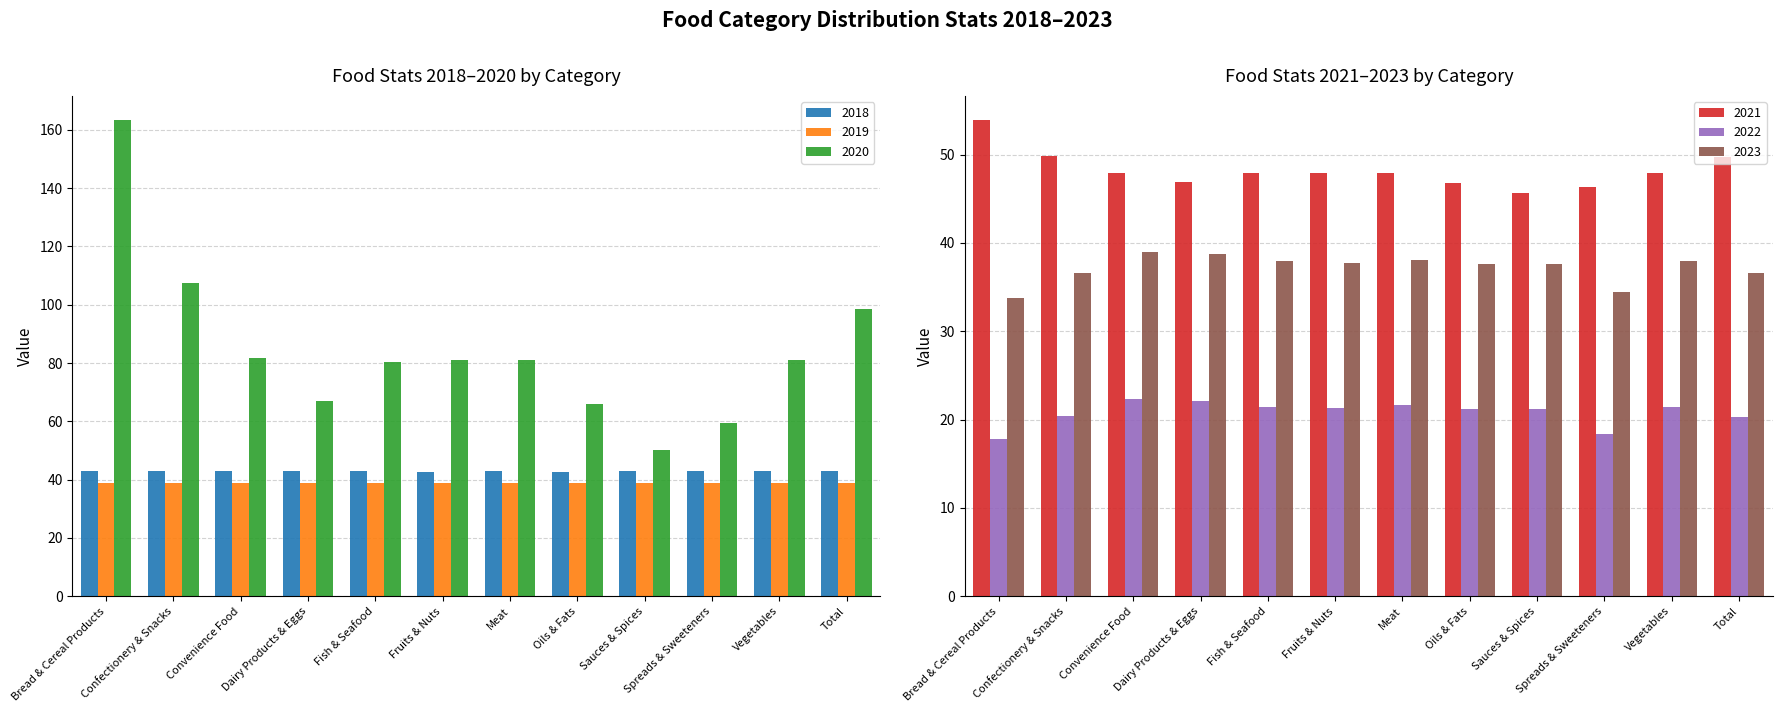

Is it true that 2018 equals 19.9 at Vegetables?

False